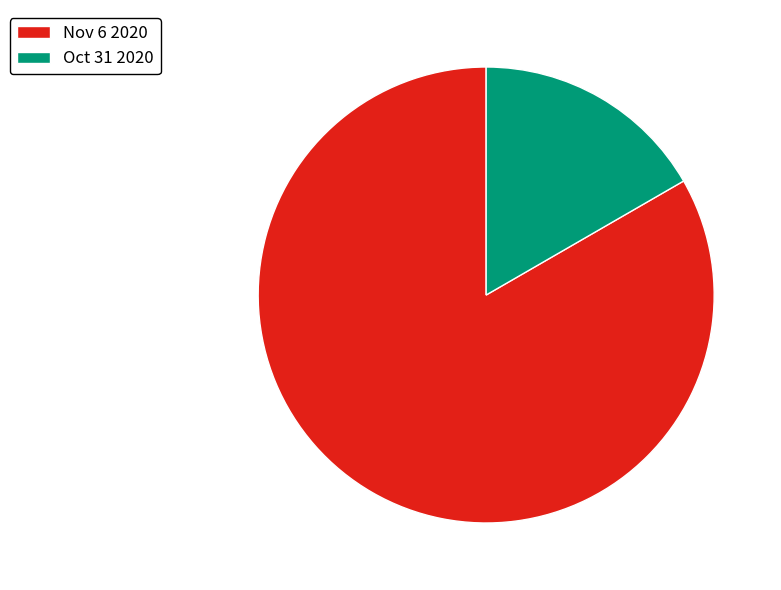

Approximately how many times larger is the value at Oct 31 2020 compared to Nov 6 2020?

0.2